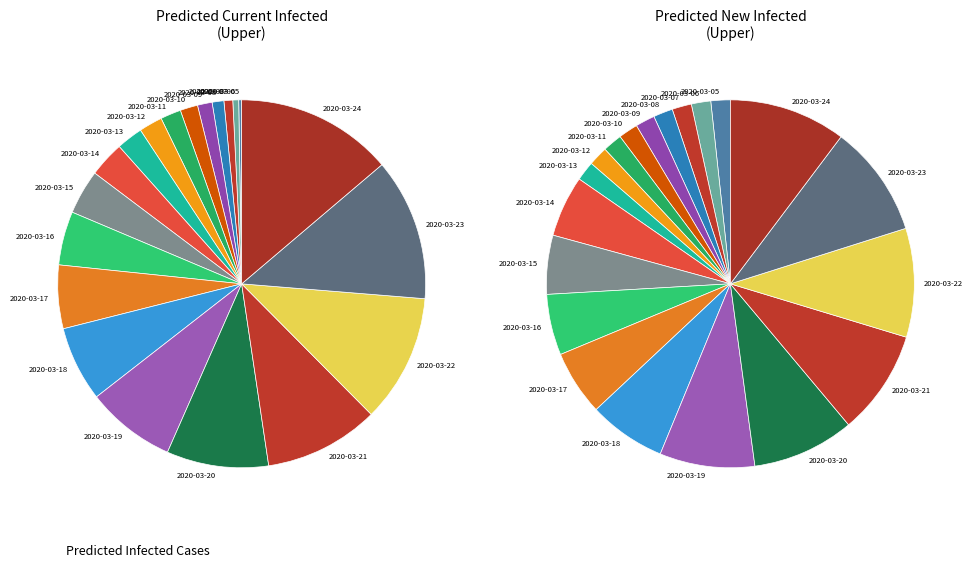

Is there any slice that represents more than half of the pie?

No